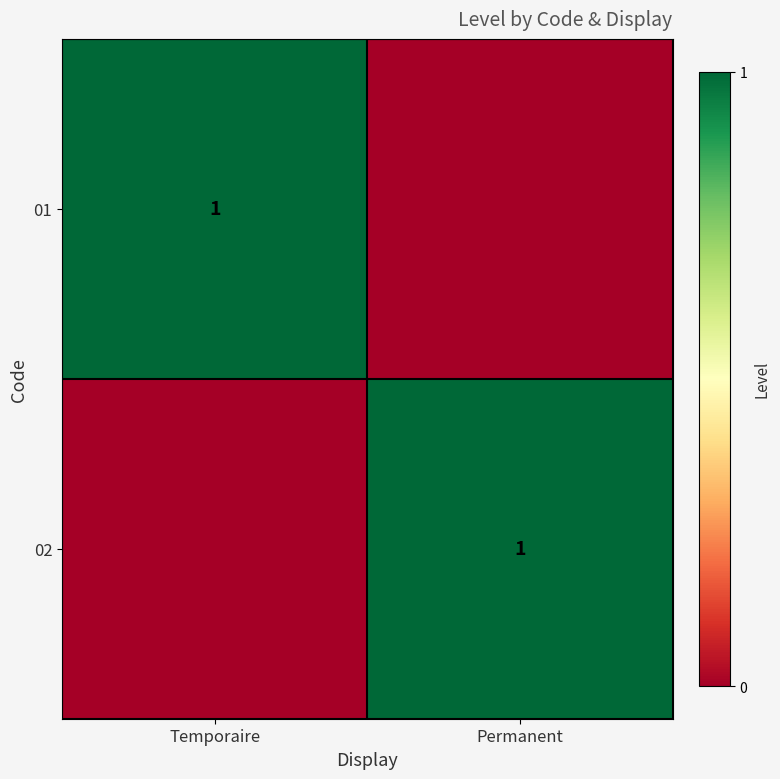

True or false: 02 has a value of 1 at Permanent.

True